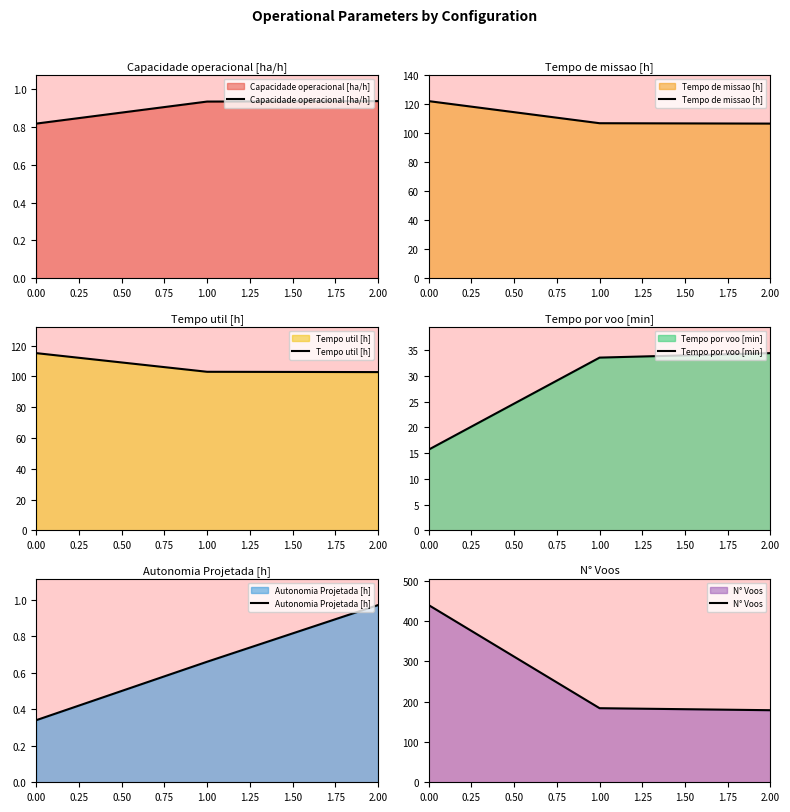

Which series has the widest spread of values?

N° Voos